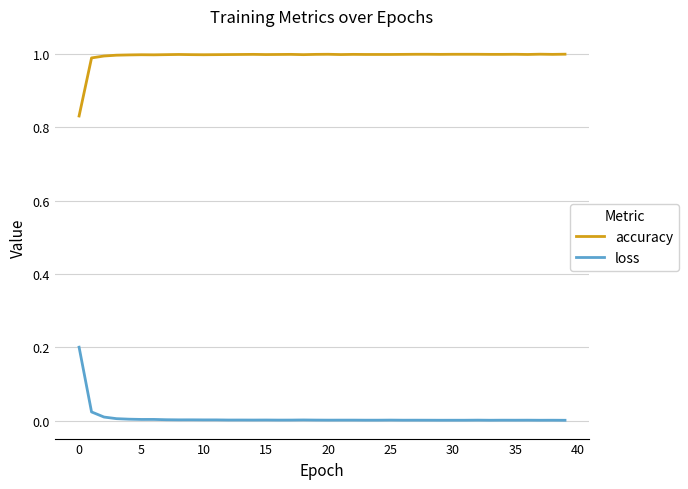

True or false: accuracy and loss cross at least once.

False